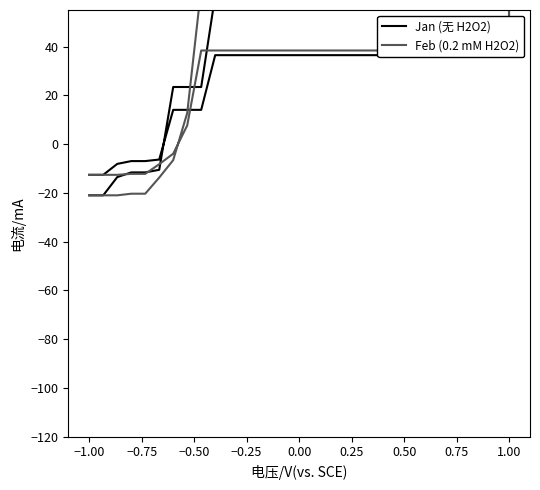

Does the chart display data point markers on the line(s)?

No